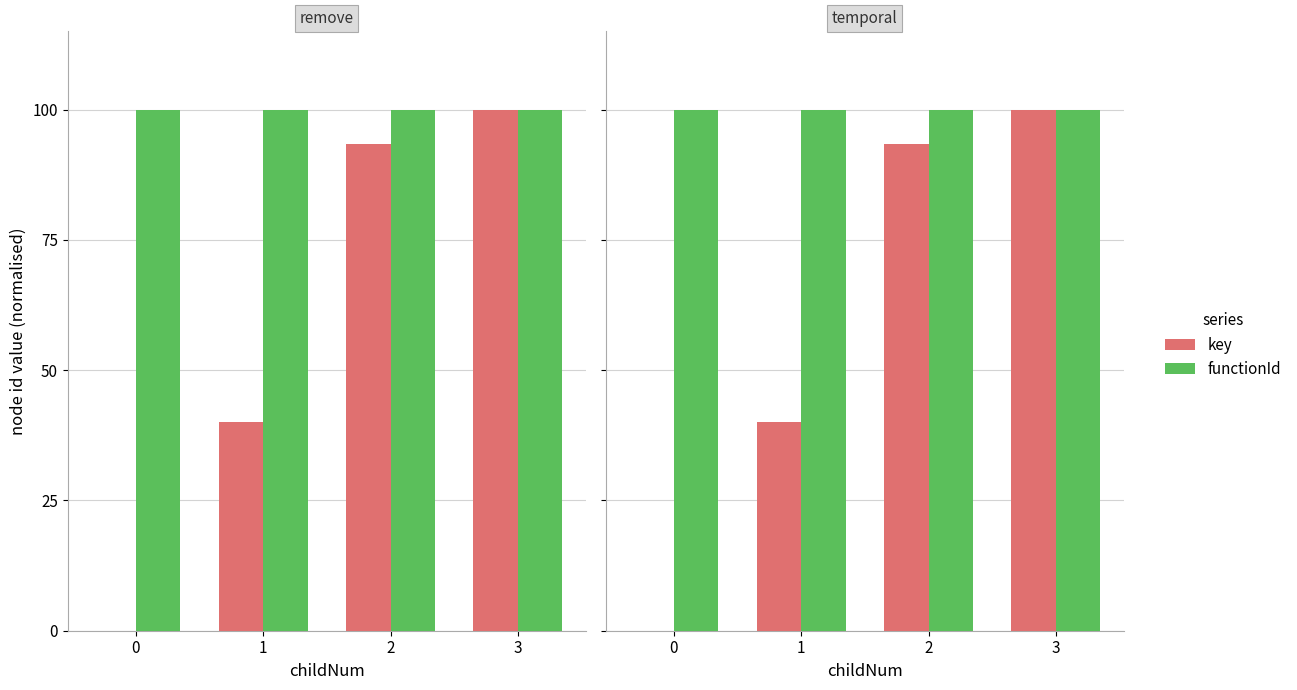

List the series in order of their overall mean, highest first.

functionId, key